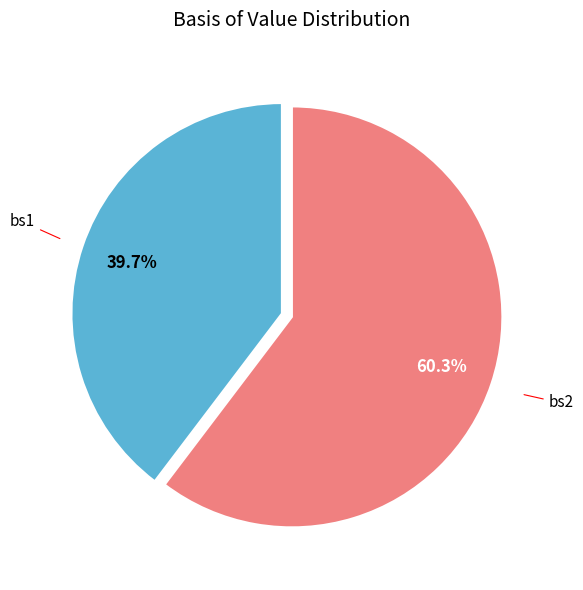

Is there any slice that represents more than half of the pie?

Yes